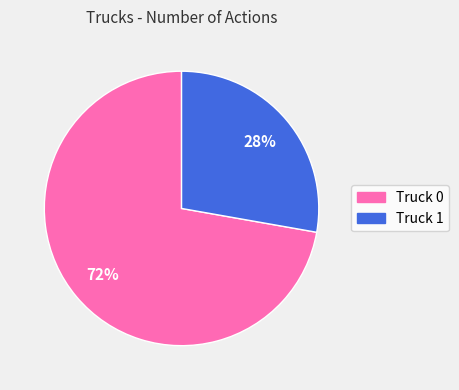

Is there a majority slice in this chart?

Yes